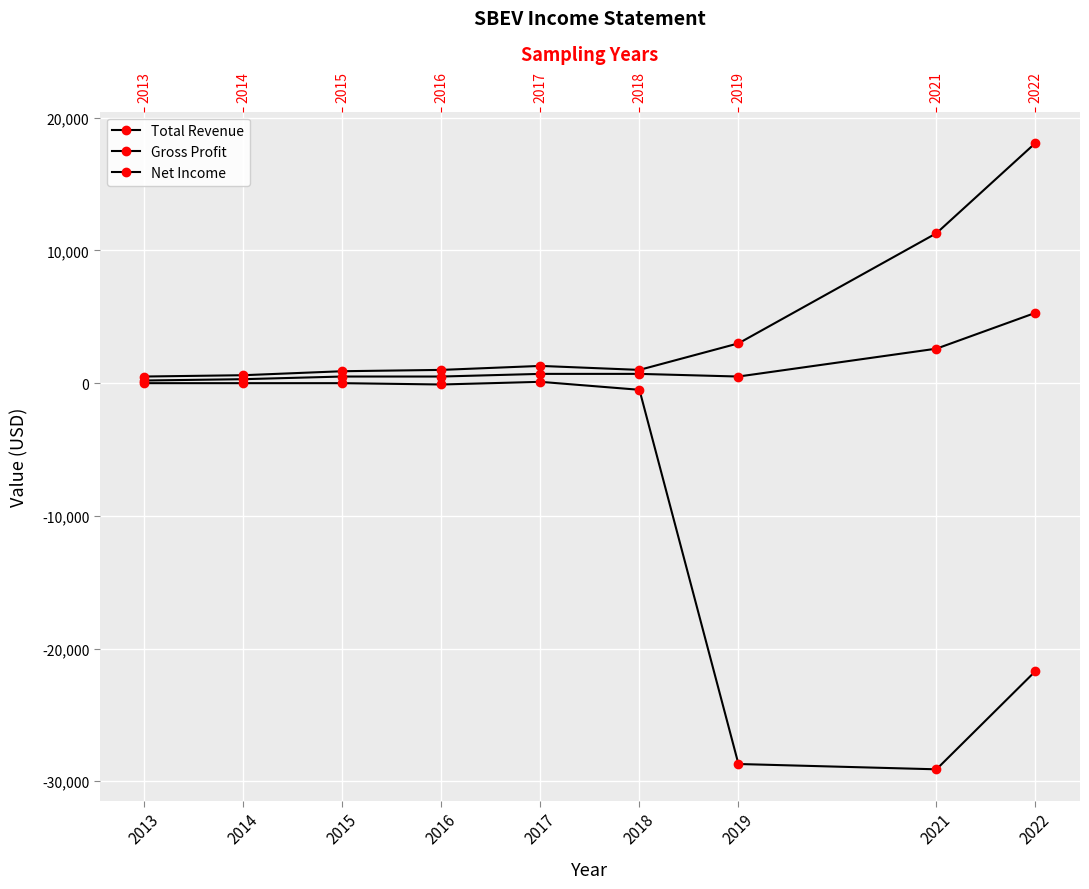

True or false: Net Income has a value of -500 at 2018.

True